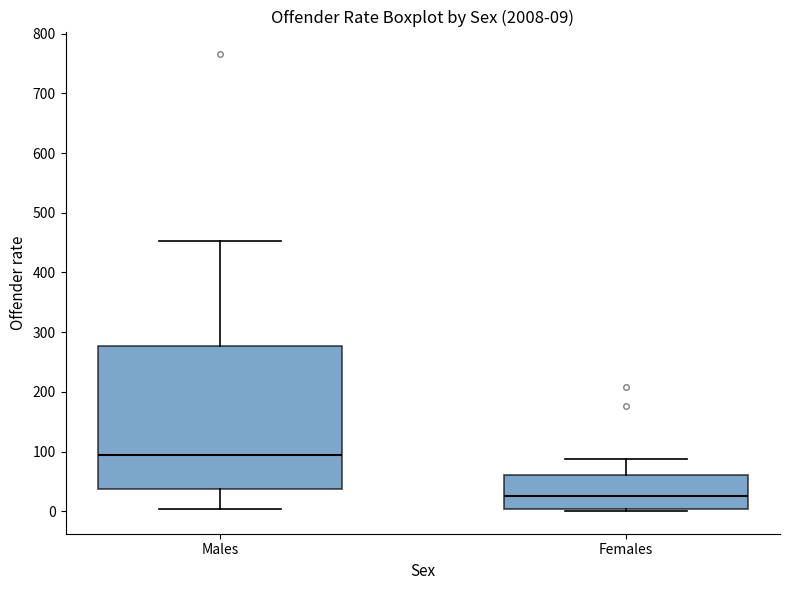

Which box has the highest median line?

Males